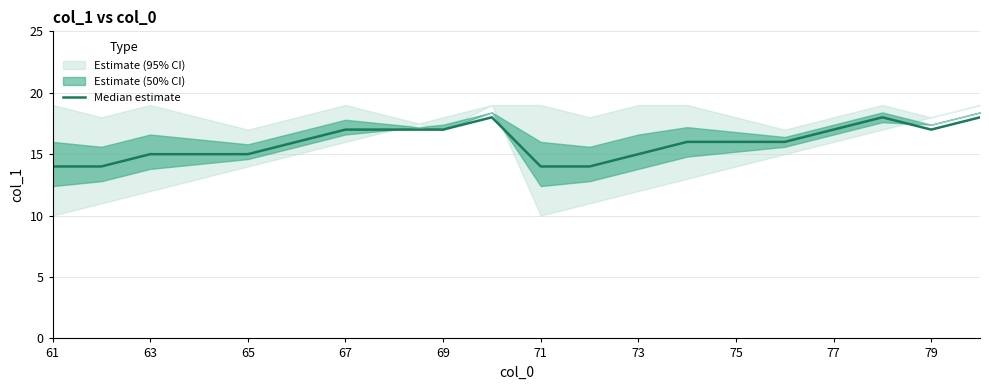

How many values are between 15 and 17?

13